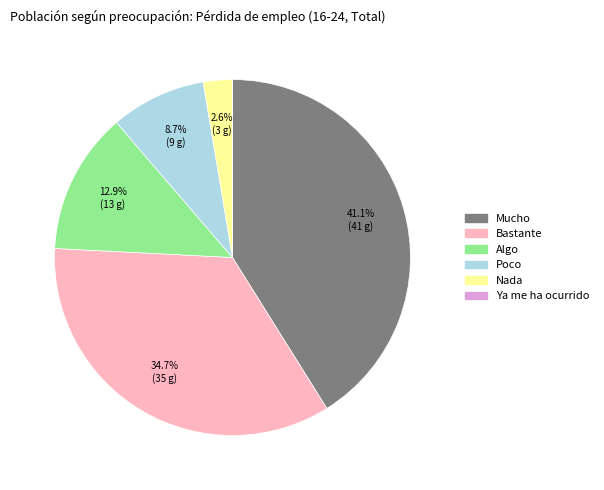

True or false: Bastante accounts for 35% of the total.

True